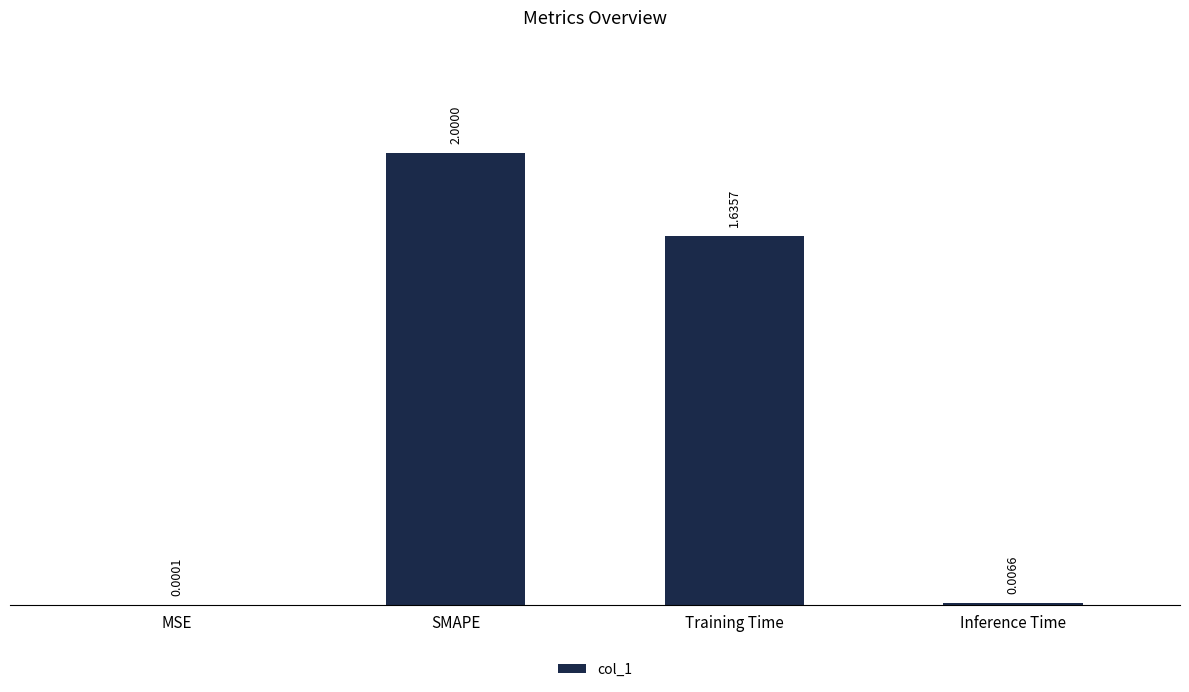

What is the change in value from Training Time to Inference Time?

-1.6